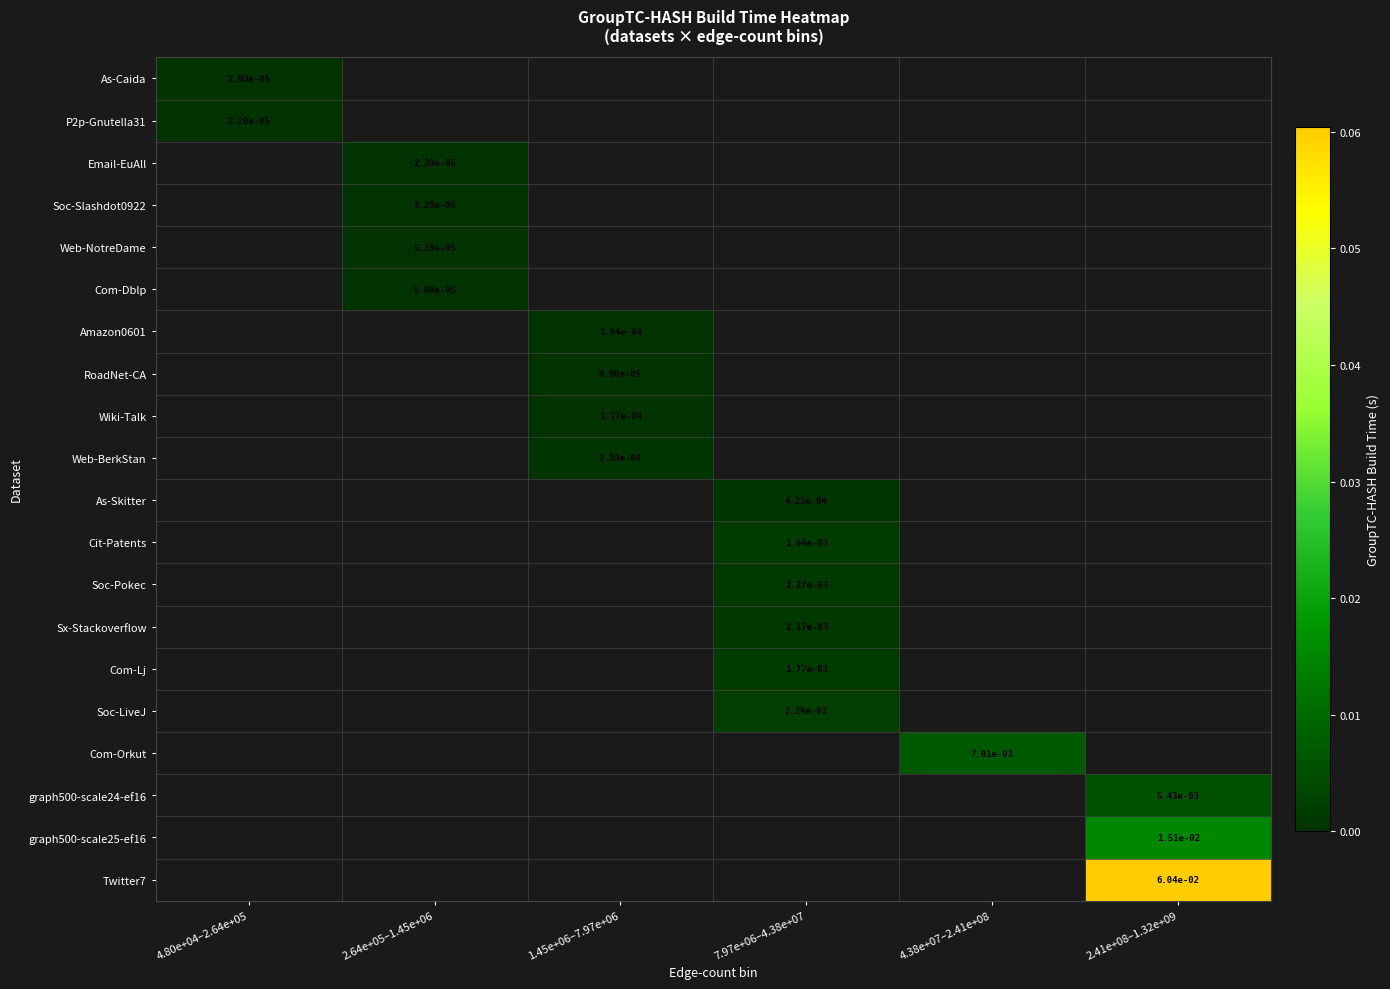

How many values in Com-Orkut are above zero?

1